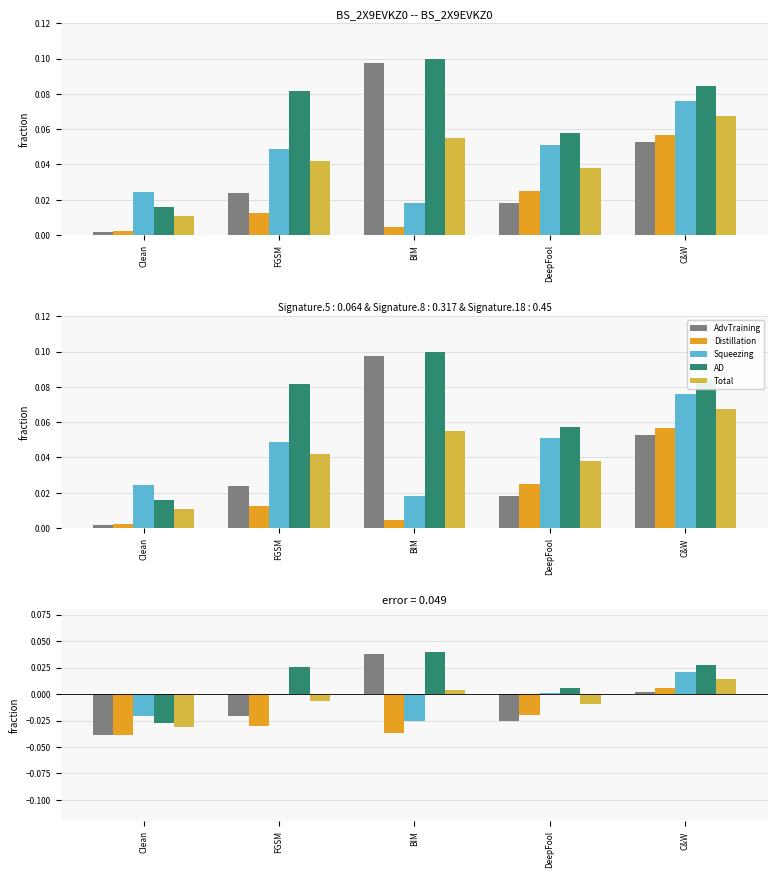

Count the Distillation values in the range 0 to 1.

1